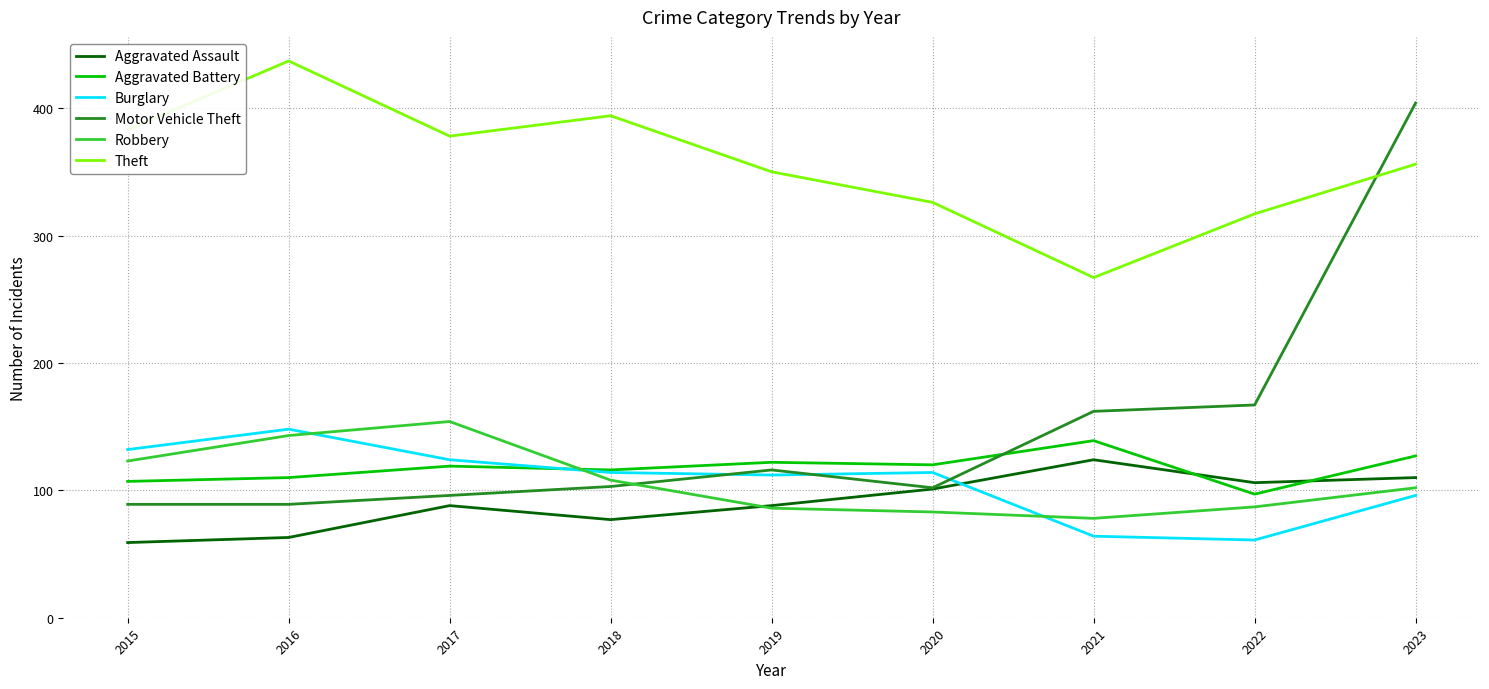

How many categories are shown in the chart?

9